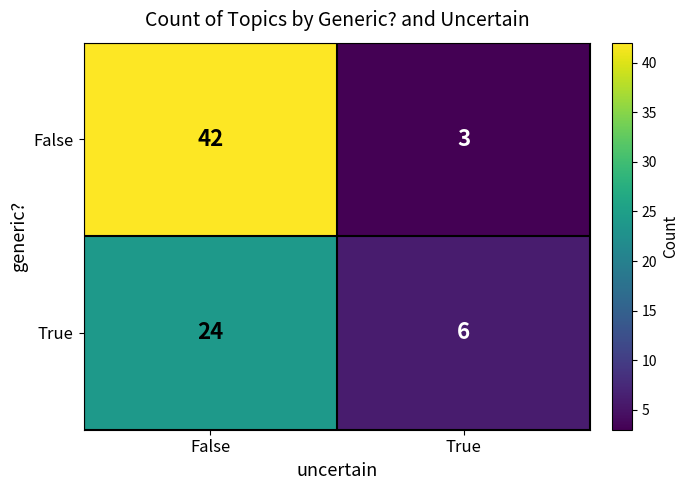

The value of True at True is 6. True or false?

True